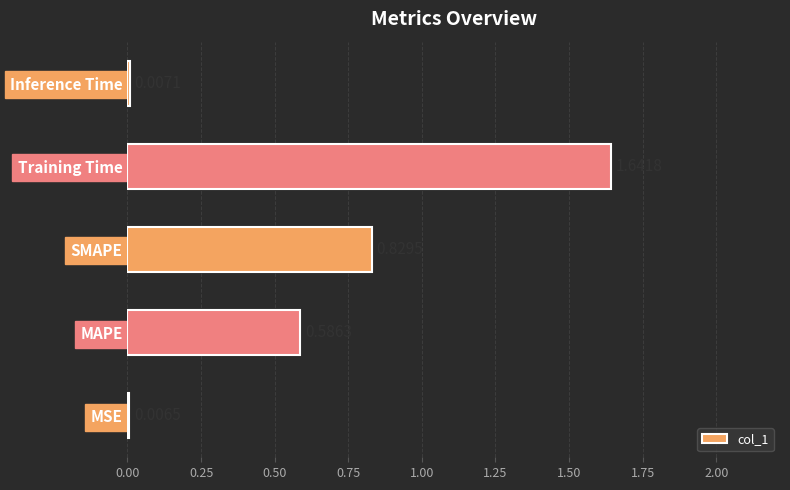

What is the change in value from SMAPE to Training Time?

+0.8